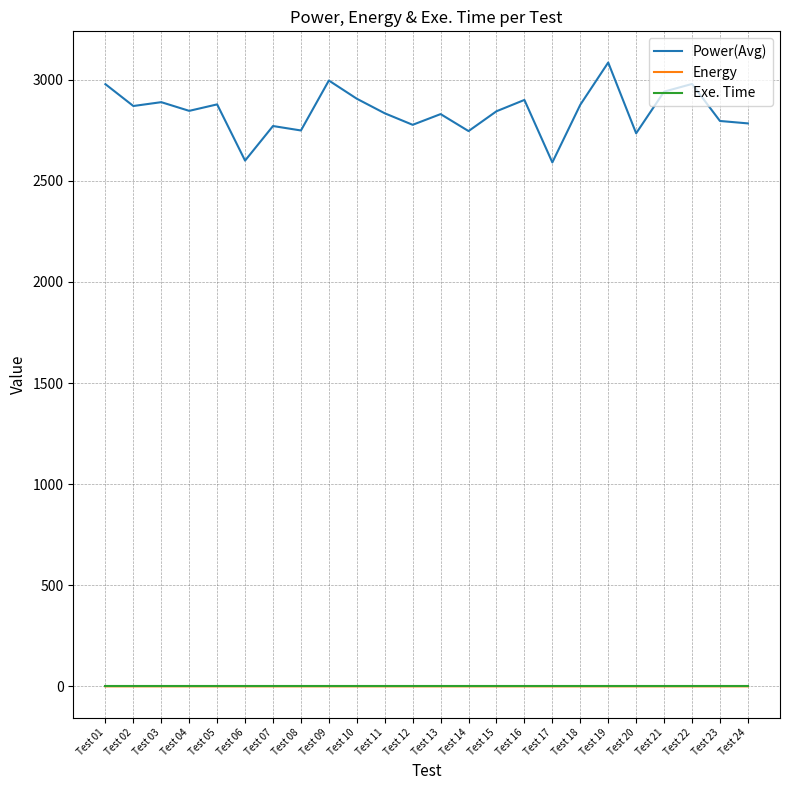

How many lines are shown in the chart?

3